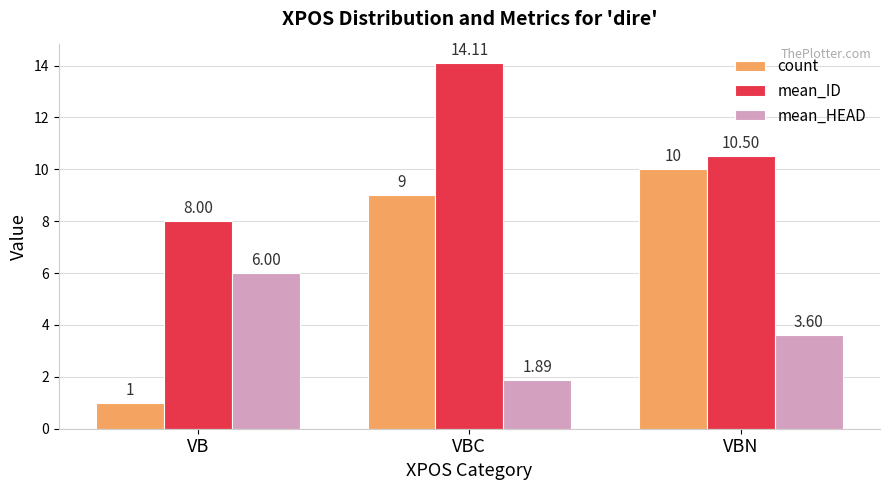

Does the chart contain stacked bars?

No